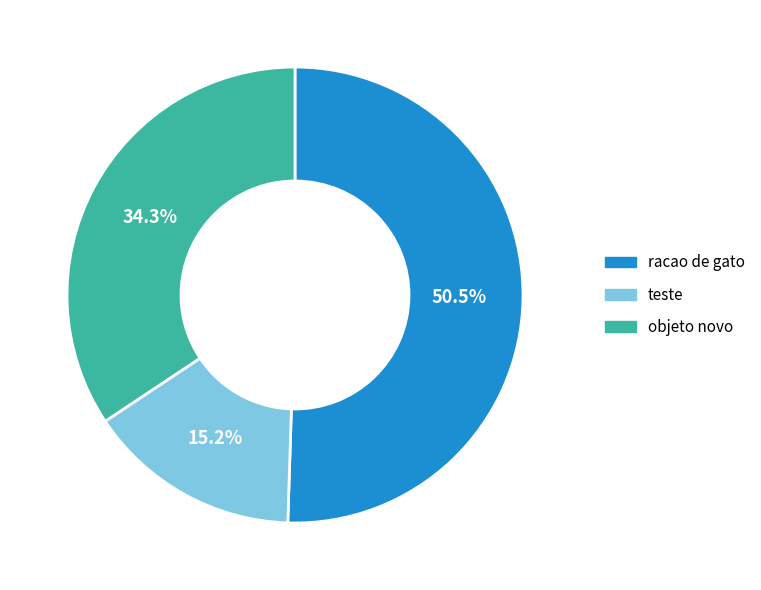

Combined, what portion of the pie is objeto novo and teste?

49.5%